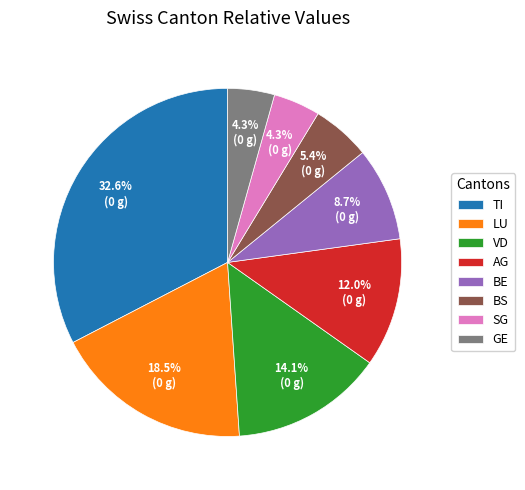

Is there any slice that represents more than half of the pie?

No